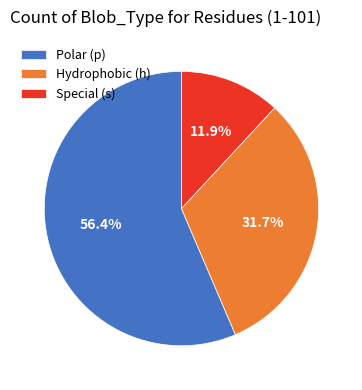

What is the ratio of the value at Special (s) to the value at Hydrophobic (h)?

0.4